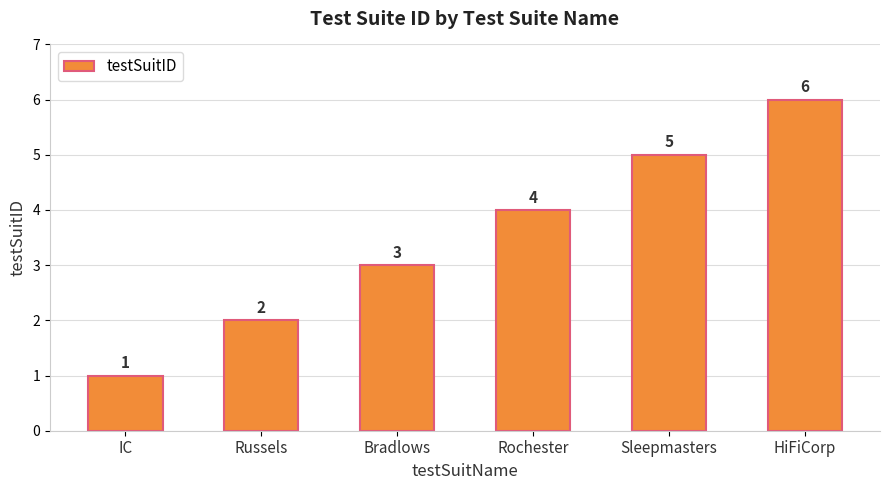

The chart shows a value of 7 at Sleepmasters. True or false?

False